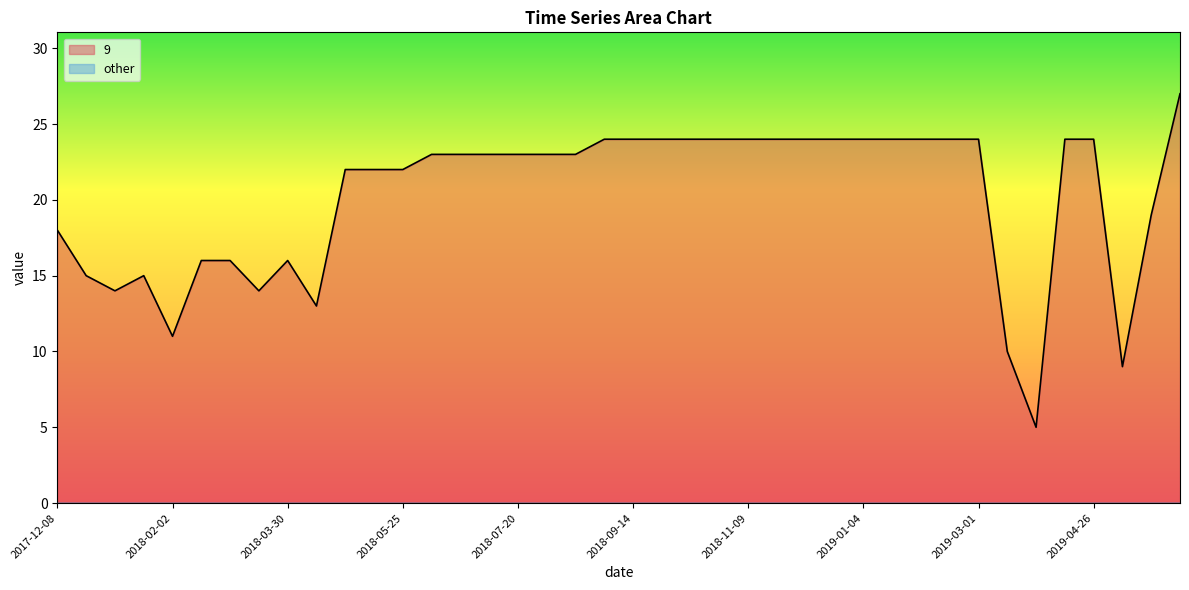

How many data points are above 23?

17